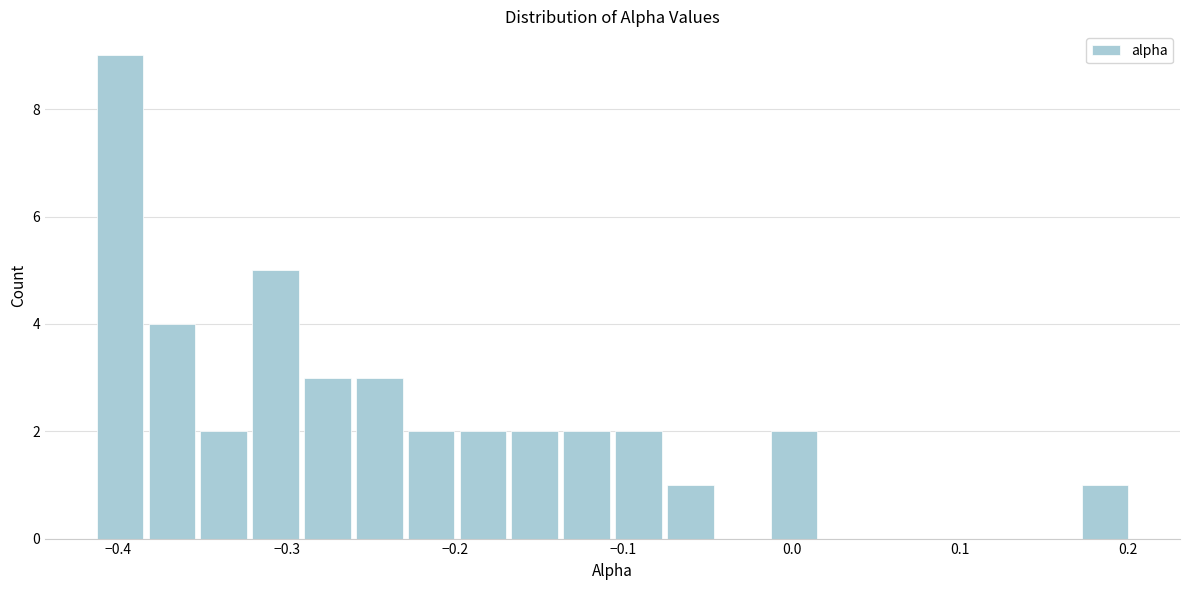

Around what value on the x-axis is the tallest bar? Give the approximate position of its centre, as read against the axis.

-0.40